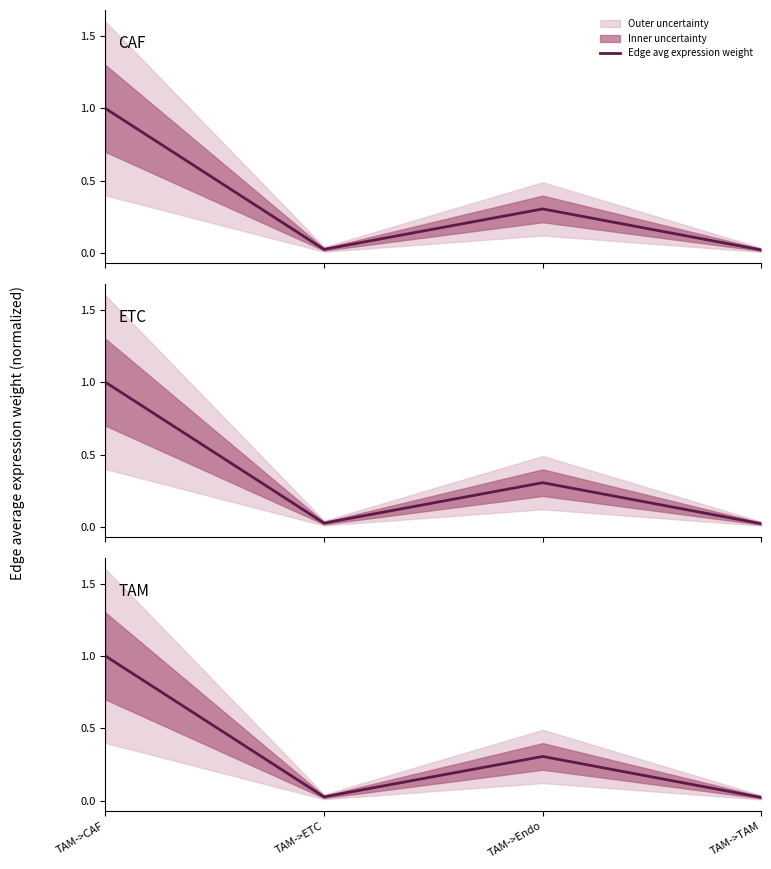

Rank the categories by value from highest to lowest.

TAM->CAF, TAM->Endo, TAM->ETC, TAM->TAM